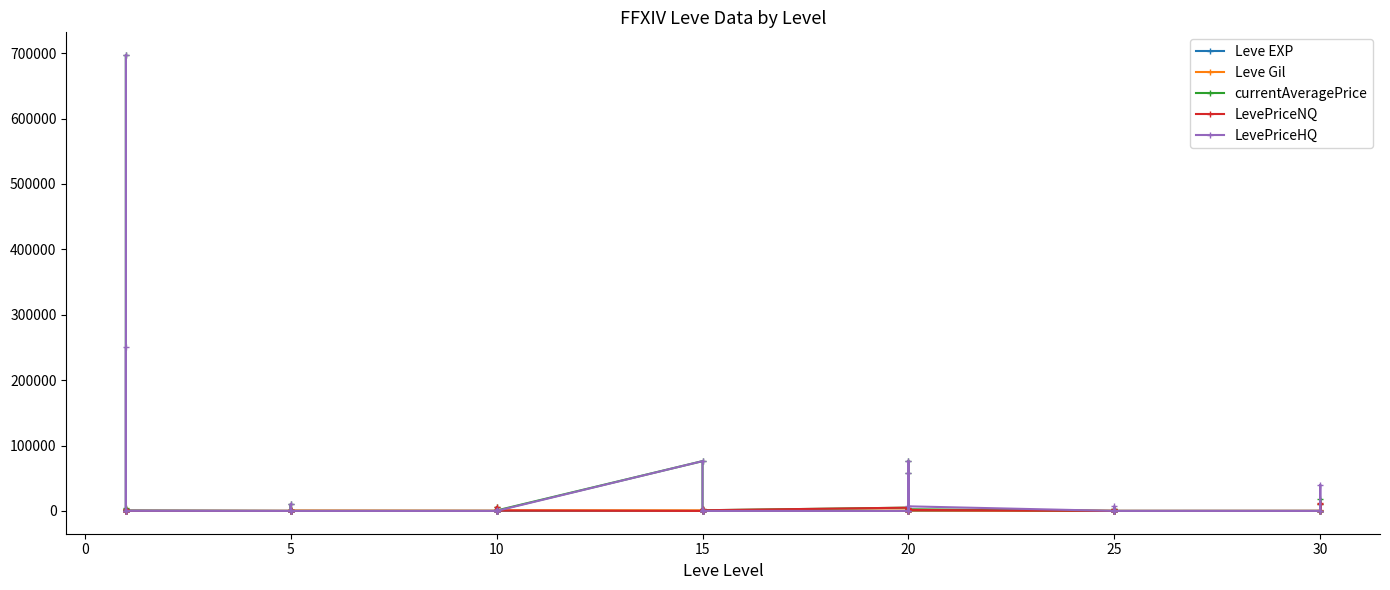

What is the sum of all LevePriceNQ values?

57735.9